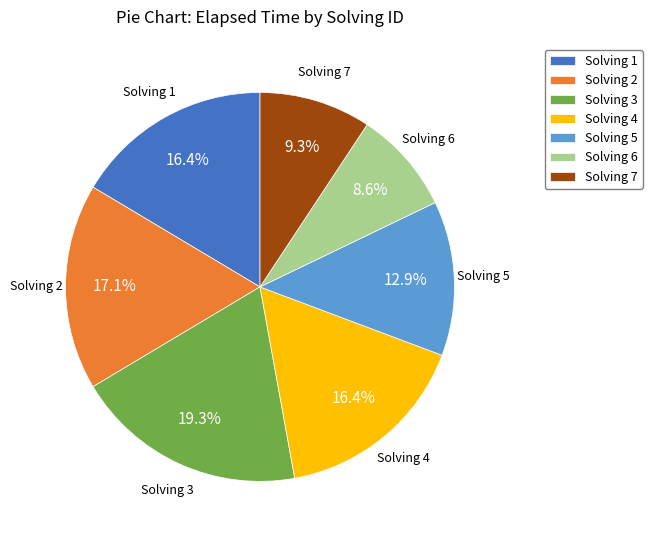

What is the ratio of the value at Solving 1 to the value at Solving 4?

1.0